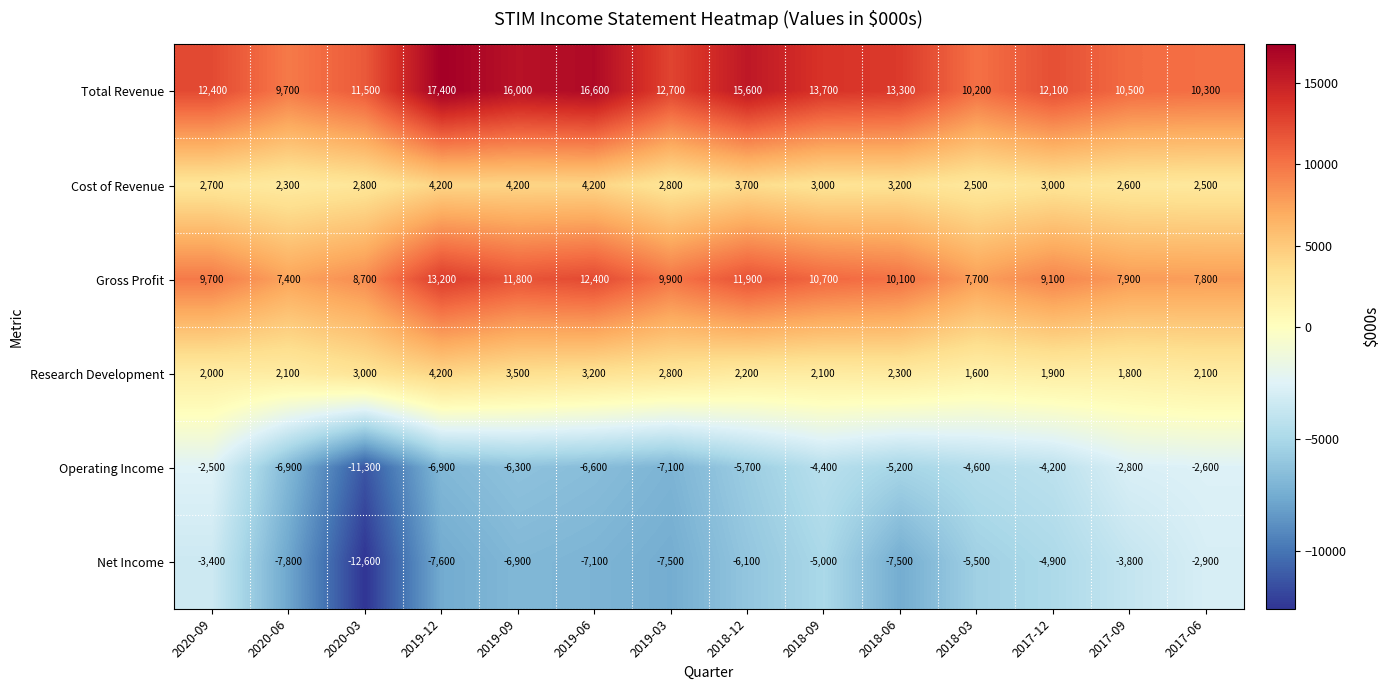

At 2020-06, list the series in order from smallest to largest.

Net Income, Operating Income, Research Development, Cost of Revenue, Gross Profit, Total Revenue